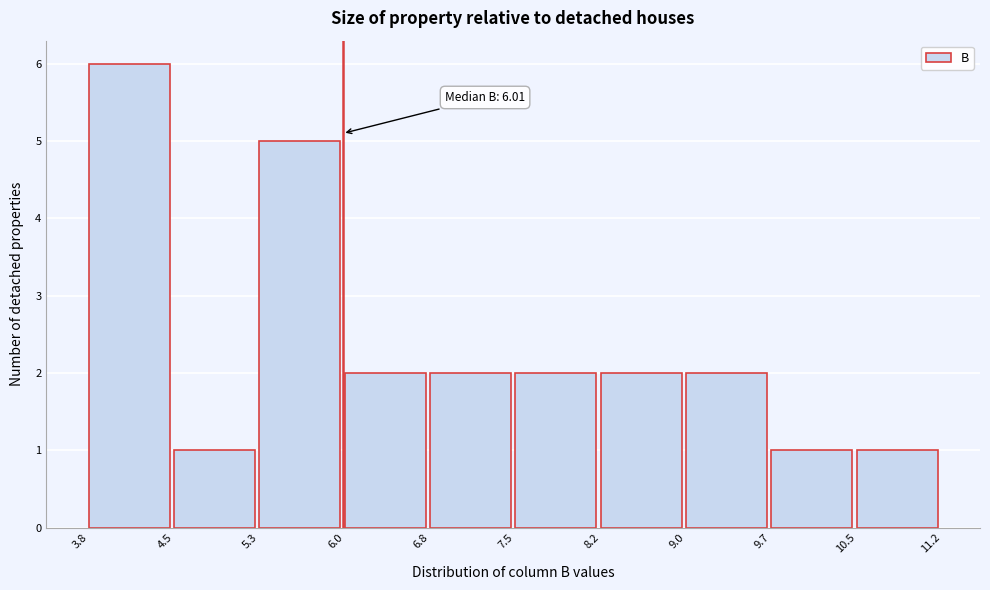

Which range on the x-axis has the tallest bar?

3.8 to 4.5